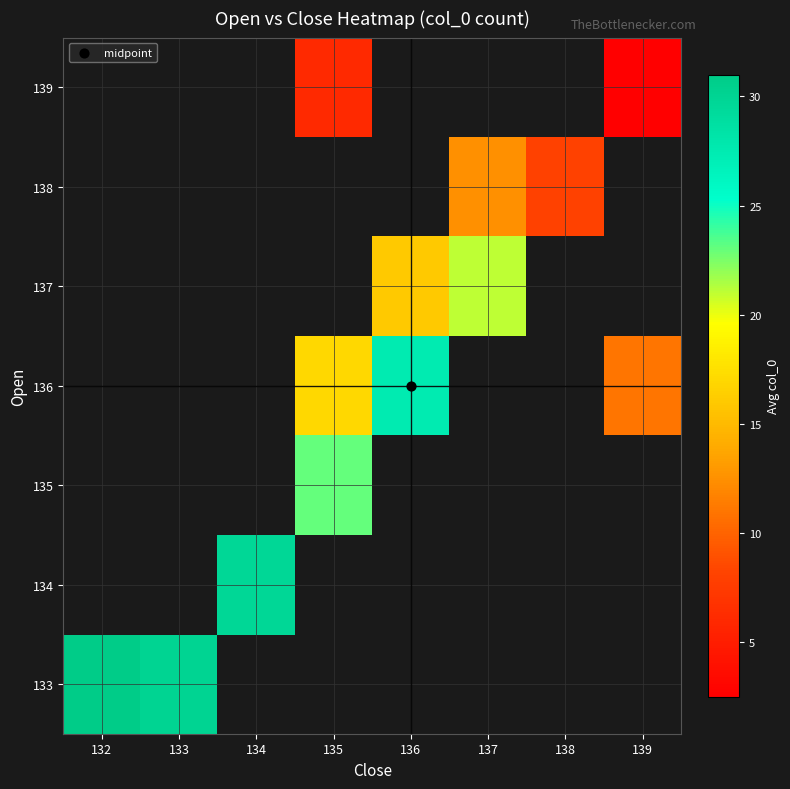

Which category has the highest value across all series?

132